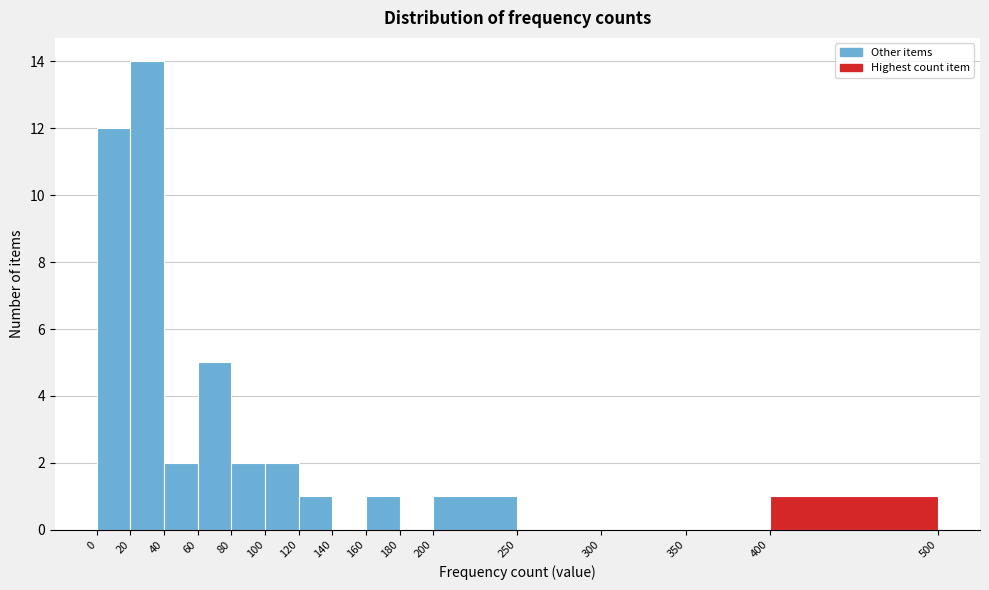

Which range on the x-axis has the tallest bar?

20 to 40